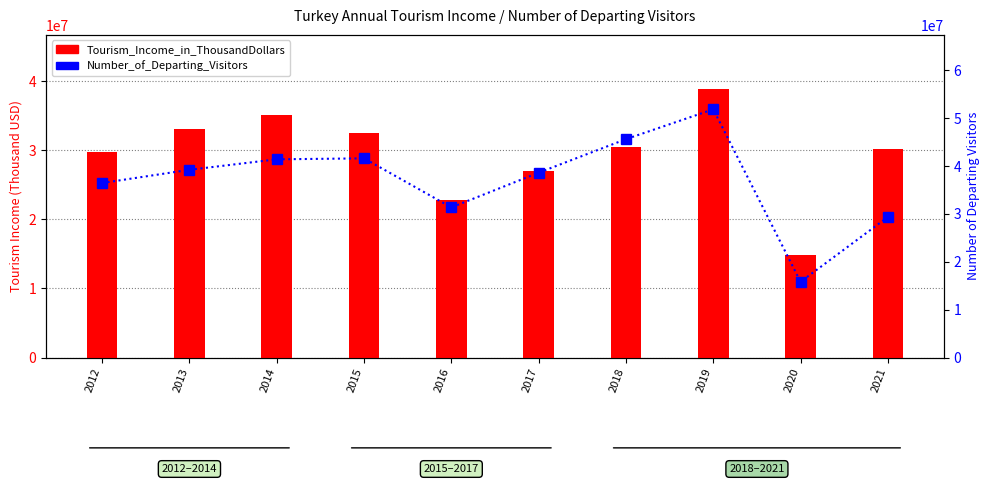

Which series changed the most between 2018 and 2020?

Number_of_Departing_Visitors